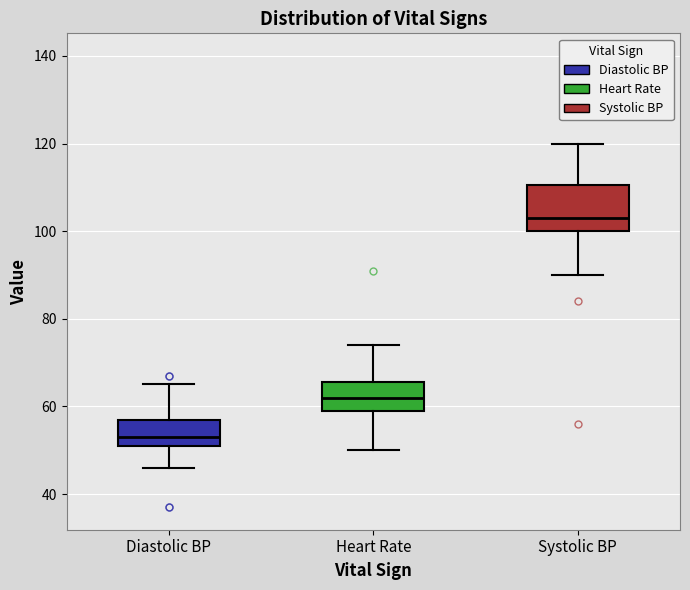

Comparing the boxes themselves (not the whiskers), which one is the tallest?

Systolic BP